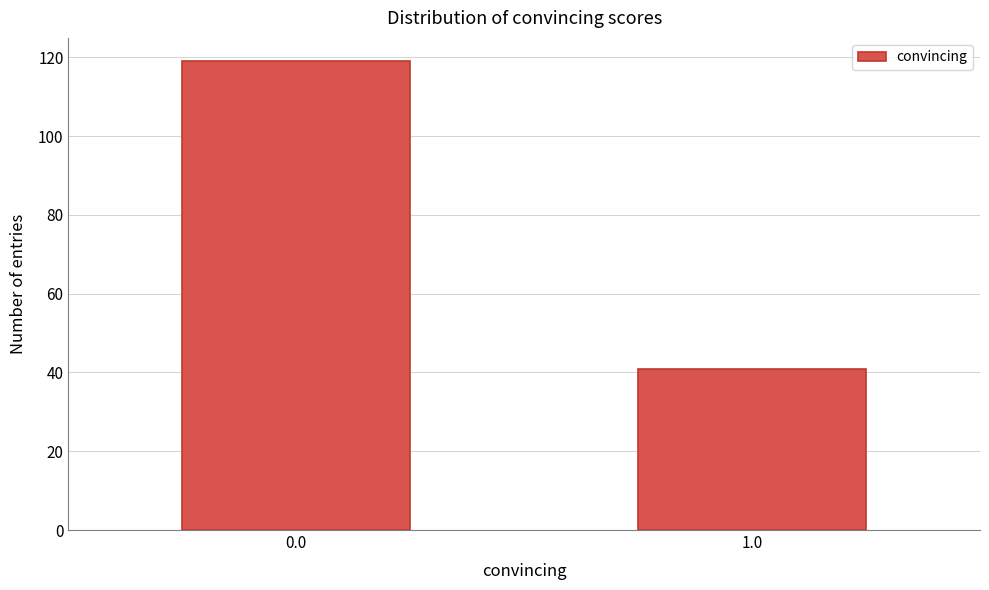

Reading left to right, extract all data points from this chart.

0.0=119	1.0=41